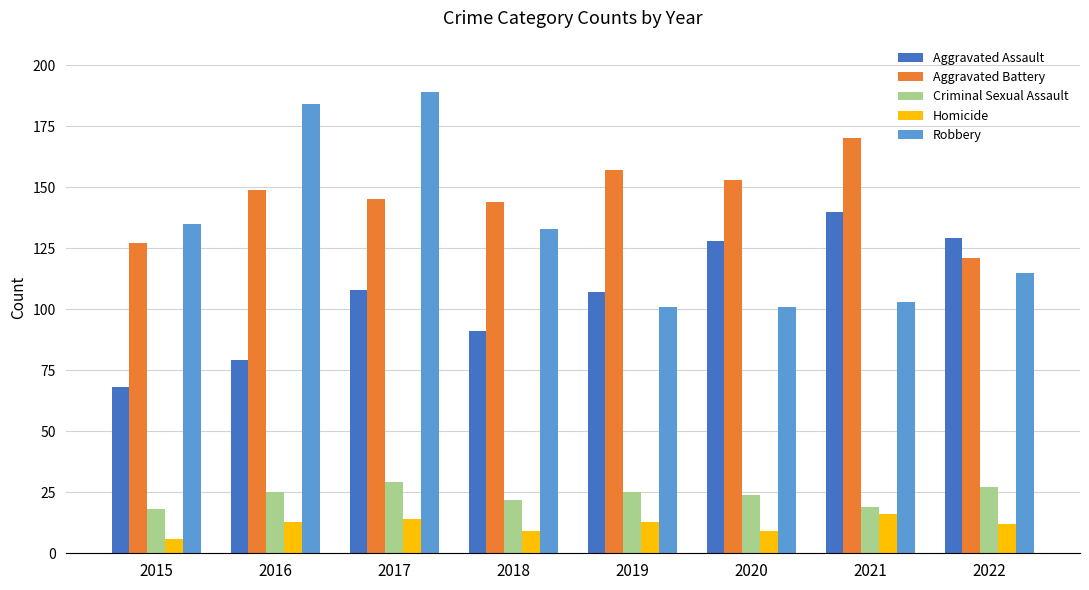

At which category is the sum across all series the highest?

2017